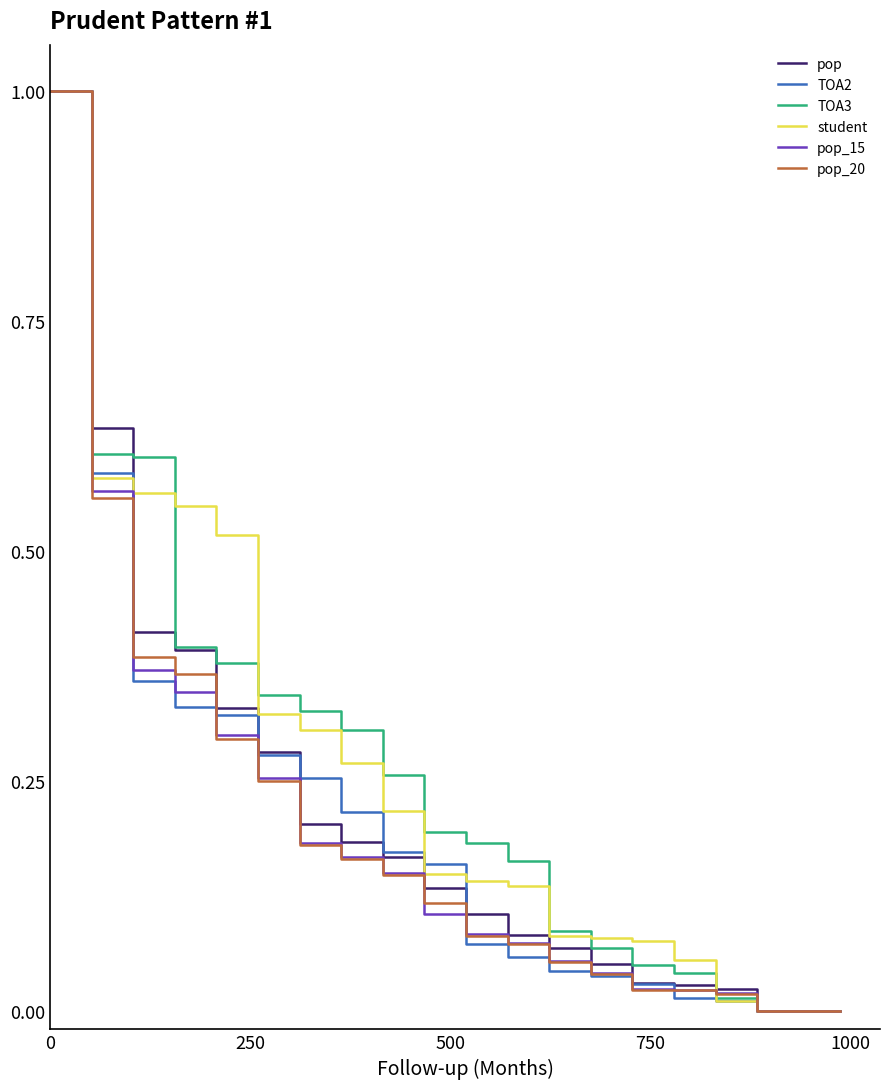

What is the greatest value displayed?

1.0